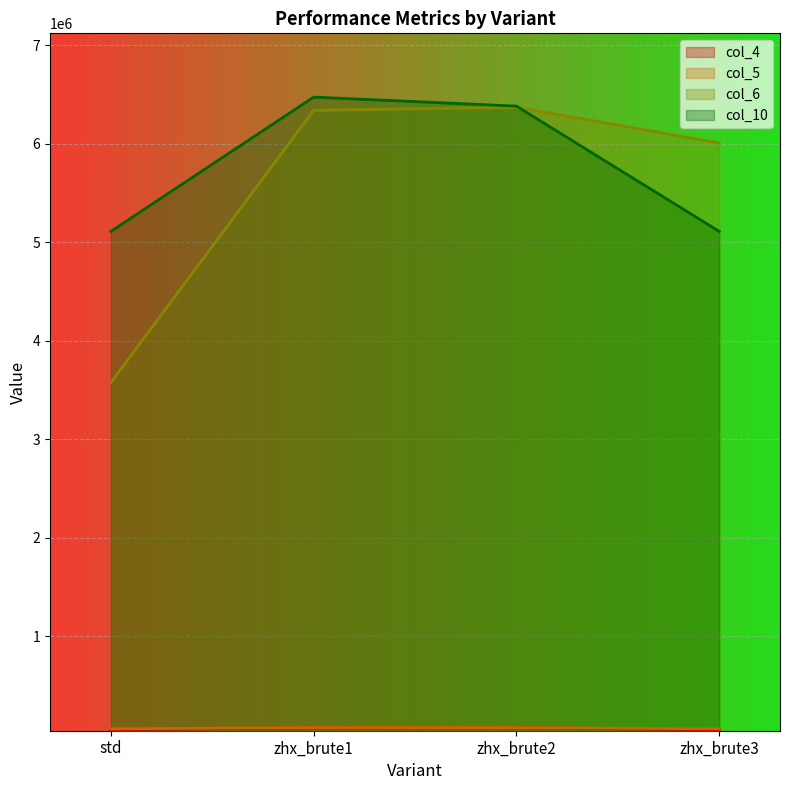

True or false: col_6 has more than 1 points higher than both neighbors.

False